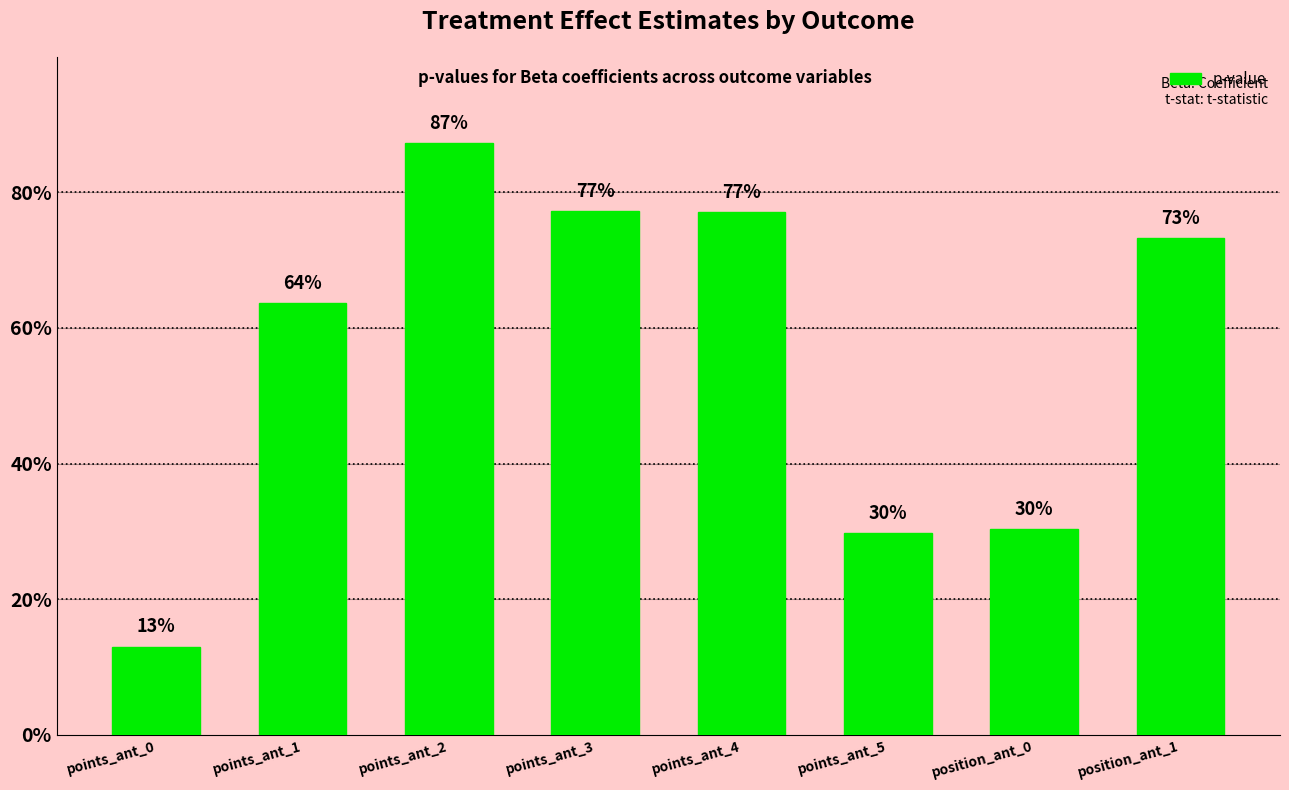

What is the difference between the second highest and minimum values?

0.6